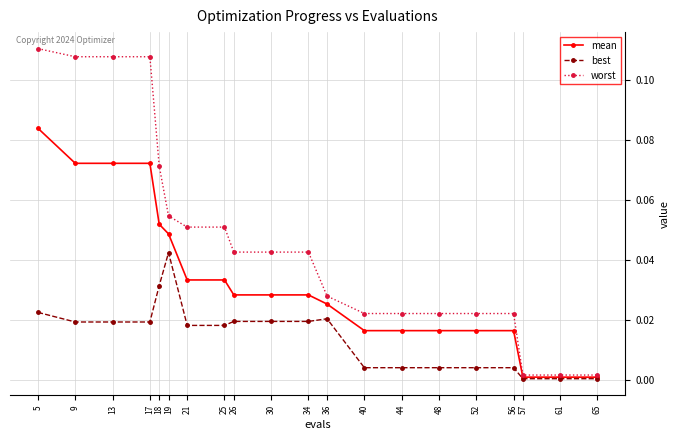

True or false: best has more than 1 points higher than both neighbors.

True